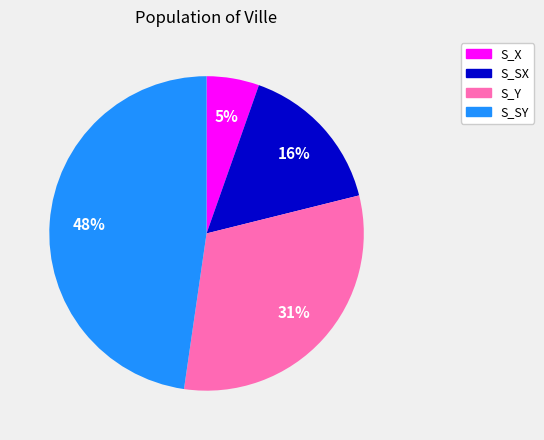

Is it true that S_Y is 31% of the pie?

True